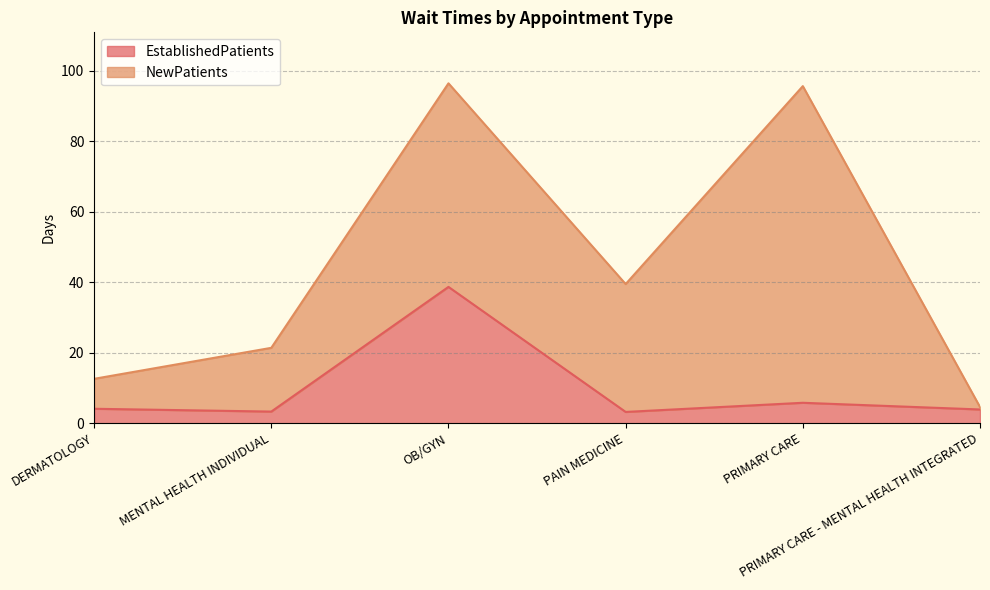

Does the chart display data point markers on the line(s)?

No